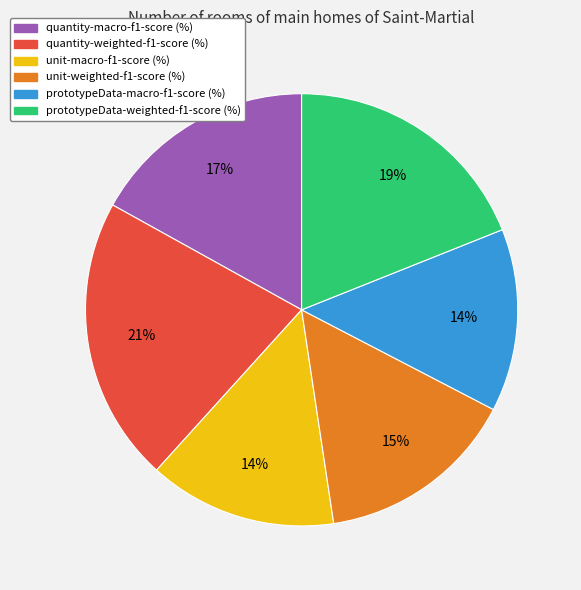

Which has a higher value, quantity-macro-f1-score (%) or unit-macro-f1-score (%)?

quantity-macro-f1-score (%)